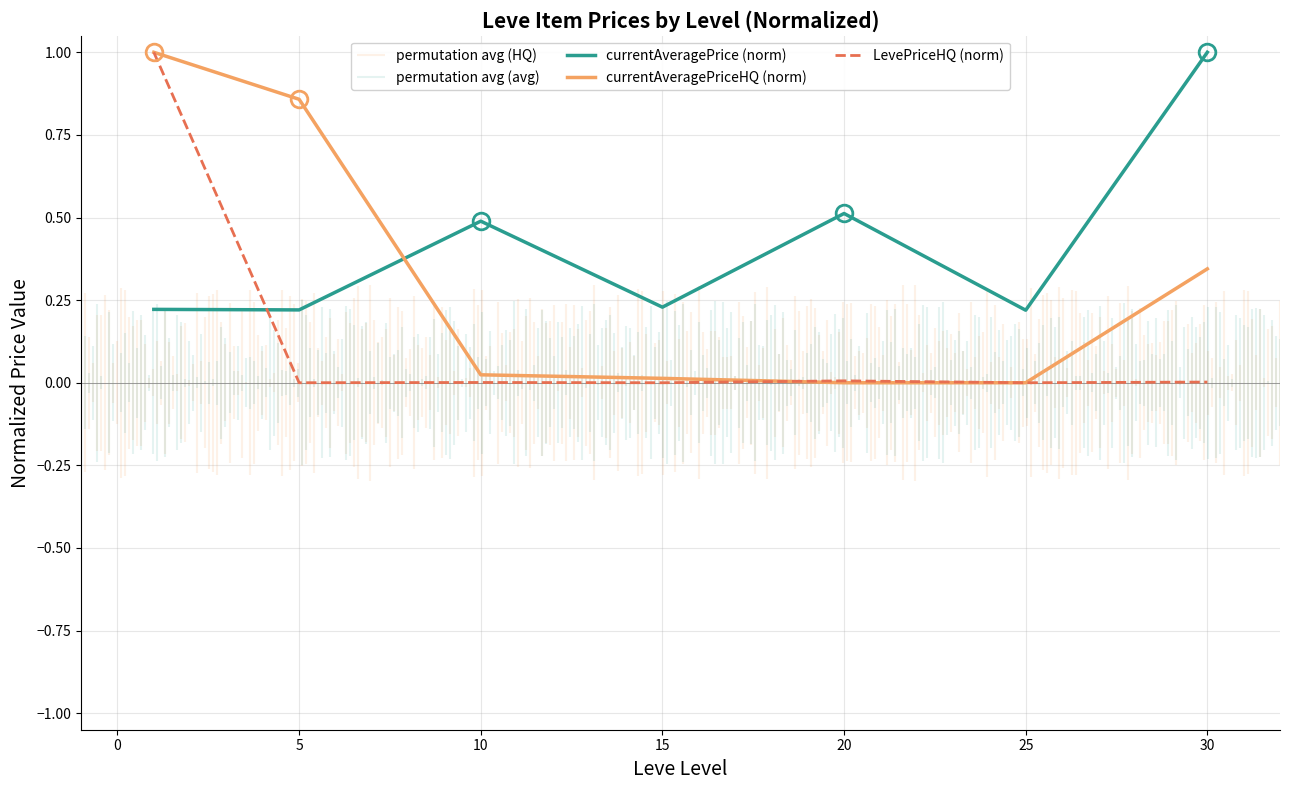

Is this an area chart (filled region under the line)?

No